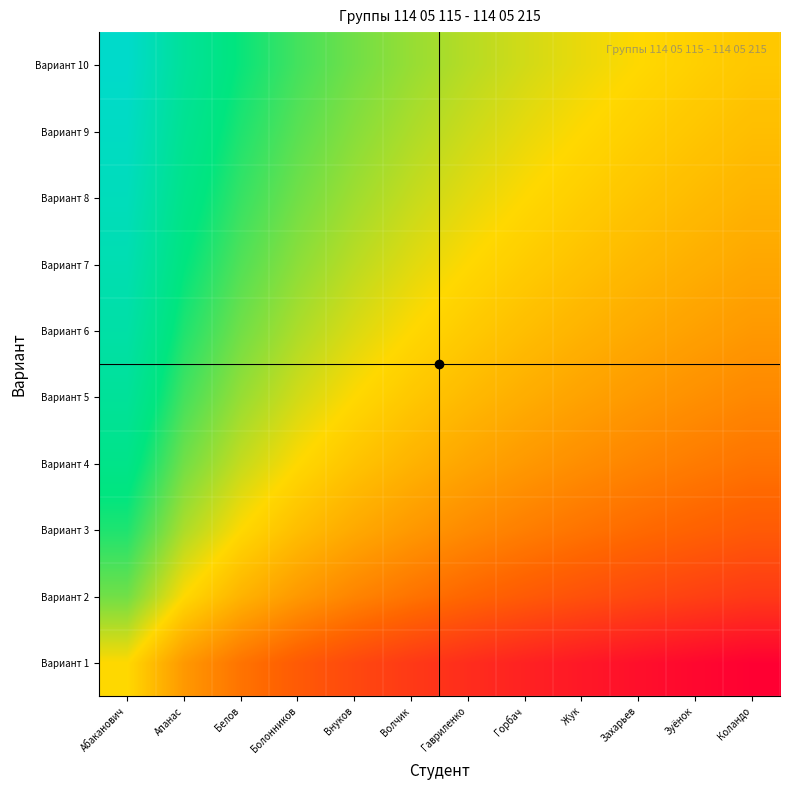

Reading right to left, list all the values displayed in this chart.

Вариант 1: Коландо=-2.5	Зуёнок=-2.4	Захарьев=-2.3	Жук=-2.2	Горбач=-2.1	Гавриленко=-1.9	Волчик=-1.8	Внуков=-1.6	Болонников=-1.4	Белов=-1.1	Апанас=-0.7	Абаканович=0.0
Вариант 2: Коландо=-1.8	Зуёнок=-1.7	Захарьев=-1.6	Жук=-1.5	Горбач=-1.4	Гавриленко=-1.3	Волчик=-1.1	Внуков=-0.9	Болонников=-0.7	Белов=-0.4	Апанас=0.0	Абаканович=0.7
Вариант 3: Коландо=-1.4	Зуёнок=-1.3	Захарьев=-1.2	Жук=-1.1	Горбач=-1.0	Гавриленко=-0.8	Волчик=-0.7	Внуков=-0.5	Болонников=-0.3	Белов=0.0	Апанас=0.4	Абаканович=1.1
Вариант 4: Коландо=-1.1	Зуёнок=-1.0	Захарьев=-0.9	Жук=-0.8	Горбач=-0.7	Гавриленко=-0.6	Волчик=-0.4	Внуков=-0.2	Болонников=0.0	Белов=0.3	Апанас=0.7	Абаканович=1.4
Вариант 5: Коландо=-0.9	Зуёнок=-0.8	Захарьев=-0.7	Жук=-0.6	Горбач=-0.5	Гавриленко=-0.3	Волчик=-0.2	Внуков=0.0	Болонников=0.2	Белов=0.5	Апанас=0.9	Абаканович=1.6
Вариант 6: Коландо=-0.7	Зуёнок=-0.6	Захарьев=-0.5	Жук=-0.4	Горбач=-0.3	Гавриленко=-0.2	Волчик=0.0	Внуков=0.2	Болонников=0.4	Белов=0.7	Апанас=1.1	Абаканович=1.8
Вариант 7: Коландо=-0.5	Зуёнок=-0.5	Захарьев=-0.4	Жук=-0.3	Горбач=-0.1	Гавриленко=0.0	Волчик=0.2	Внуков=0.3	Болонников=0.6	Белов=0.8	Апанас=1.3	Абаканович=1.9
Вариант 8: Коландо=-0.4	Зуёнок=-0.3	Захарьев=-0.2	Жук=-0.1	Горбач=0.0	Гавриленко=0.1	Волчик=0.3	Внуков=0.5	Болонников=0.7	Белов=1.0	Апанас=1.4	Абаканович=2.1
Вариант 9: Коландо=-0.3	Зуёнок=-0.2	Захарьев=-0.1	Жук=0.0	Горбач=0.1	Гавриленко=0.3	Волчик=0.4	Внуков=0.6	Болонников=0.8	Белов=1.1	Апанас=1.5	Абаканович=2.2
Вариант 10: Коландо=-0.2	Зуёнок=-0.1	Захарьев=0.0	Жук=0.1	Горбач=0.2	Гавриленко=0.4	Волчик=0.5	Внуков=0.7	Болонников=0.9	Белов=1.2	Апанас=1.6	Абаканович=2.3